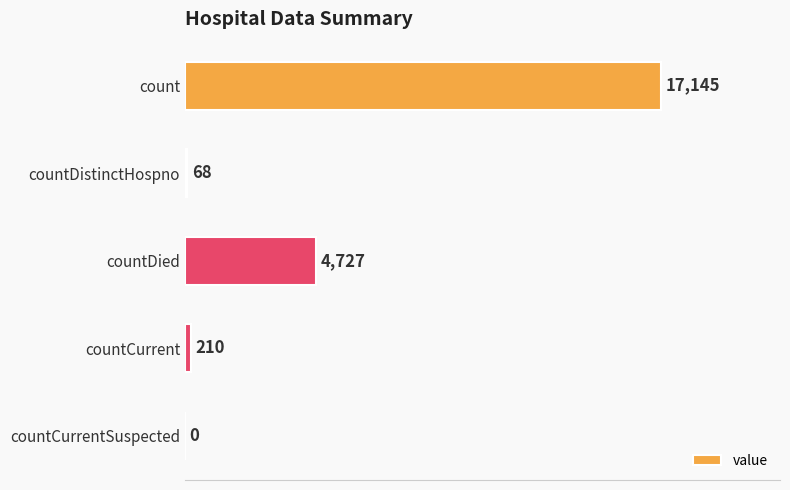

Reading top to bottom, what are all the values shown in this chart?

count=17145	countDistinctHospno=68	countDied=4727	countCurrent=210	countCurrentSuspected=0